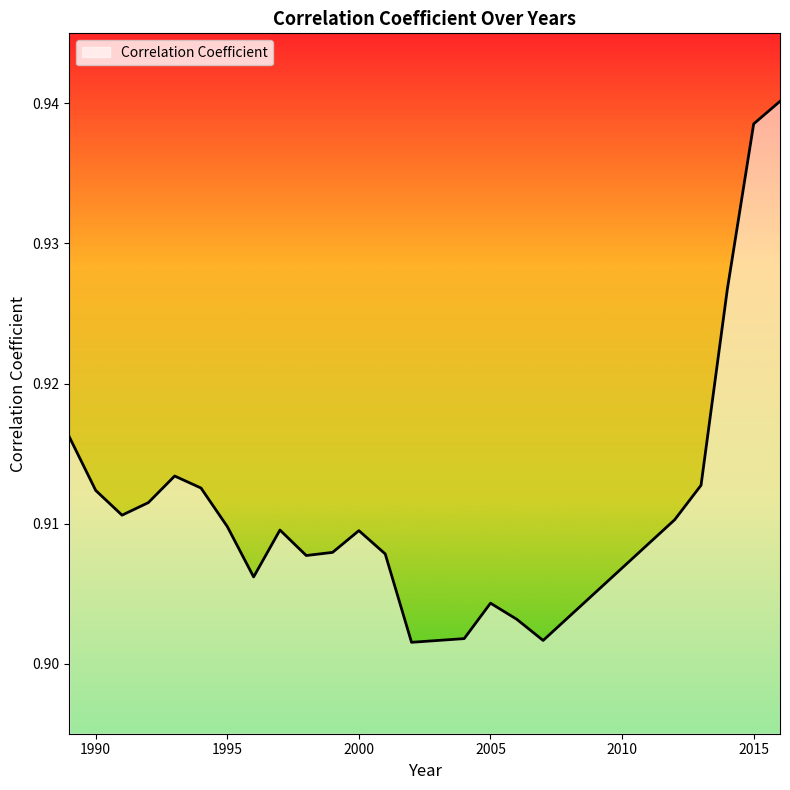

Where is the first local maximum?

1993